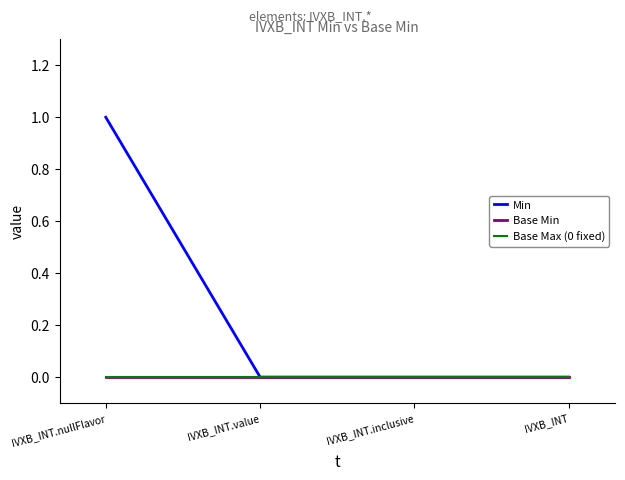

What is the maximum value for Min?

1